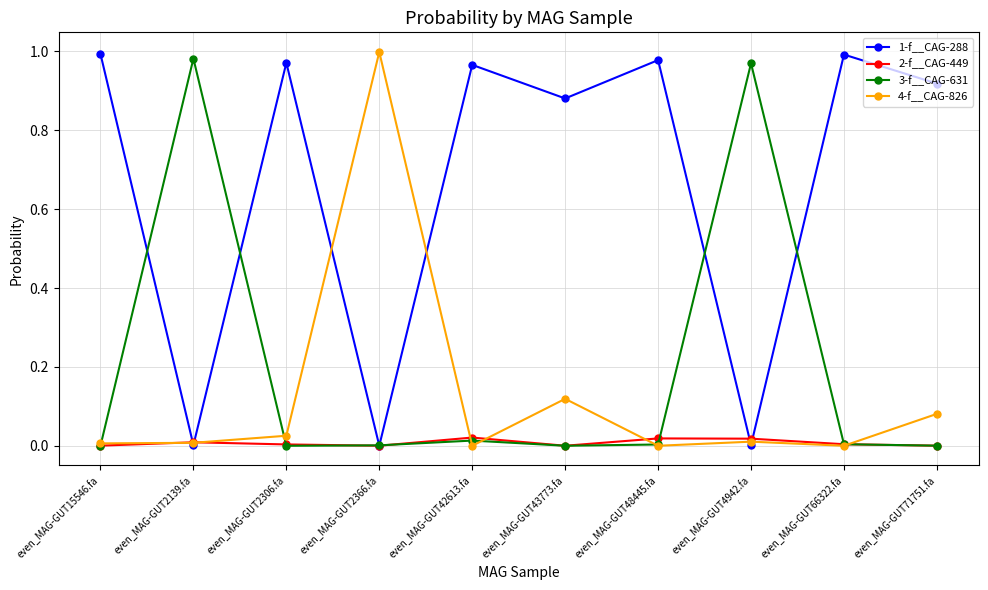

What is the label of the 10th point from the left?

even_MAG-GUT71751.fa